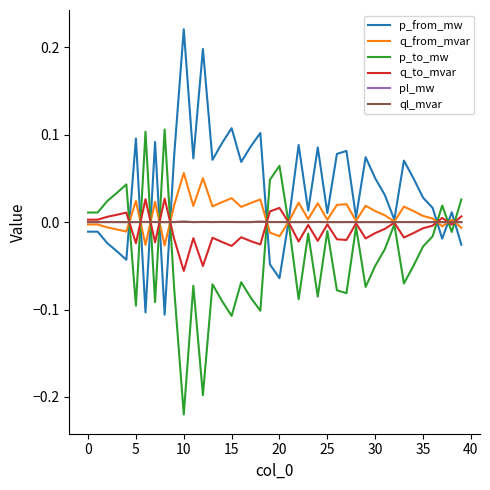

What are all the series names shown in the legend?

p_from_mw, q_from_mvar, p_to_mw, q_to_mvar, pl_mw, ql_mvar